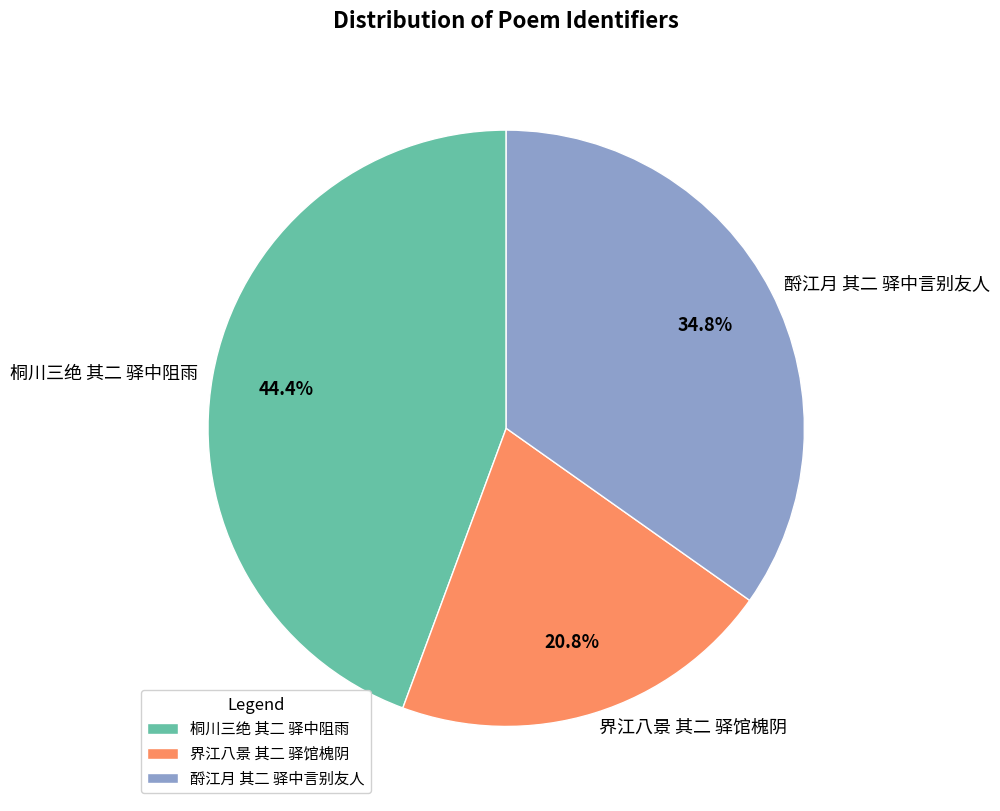

Which has a higher value, 桐川三绝 其二 驿中阻雨 or 界江八景 其二 驿馆槐阴?

桐川三绝 其二 驿中阻雨